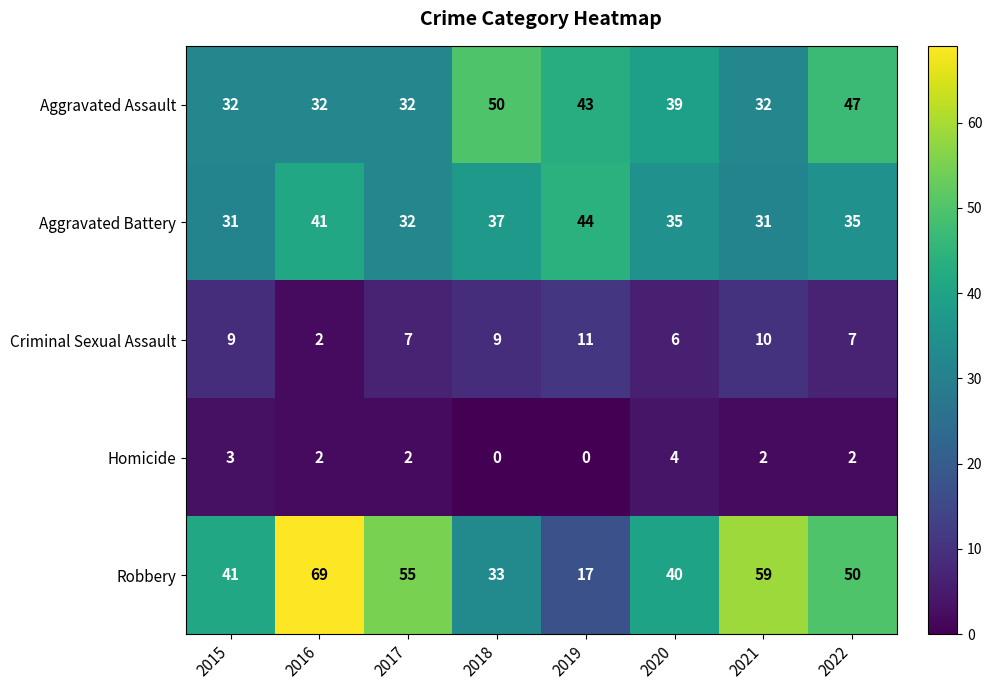

List the series in order of their peak value, highest first.

Robbery, Aggravated Assault, Aggravated Battery, Criminal Sexual Assault, Homicide